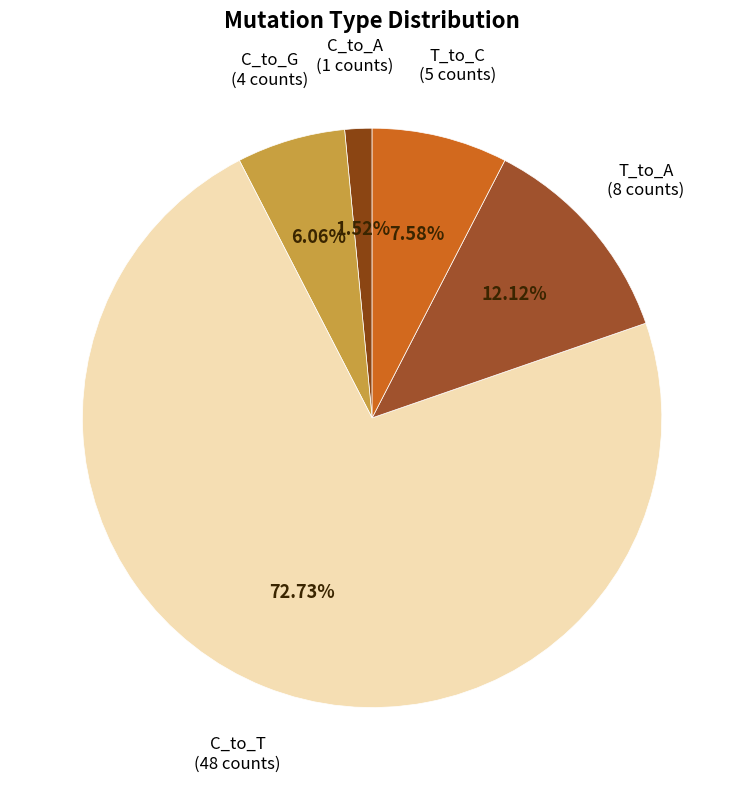

Between C_to_G and T_to_C, which is larger?

T_to_C